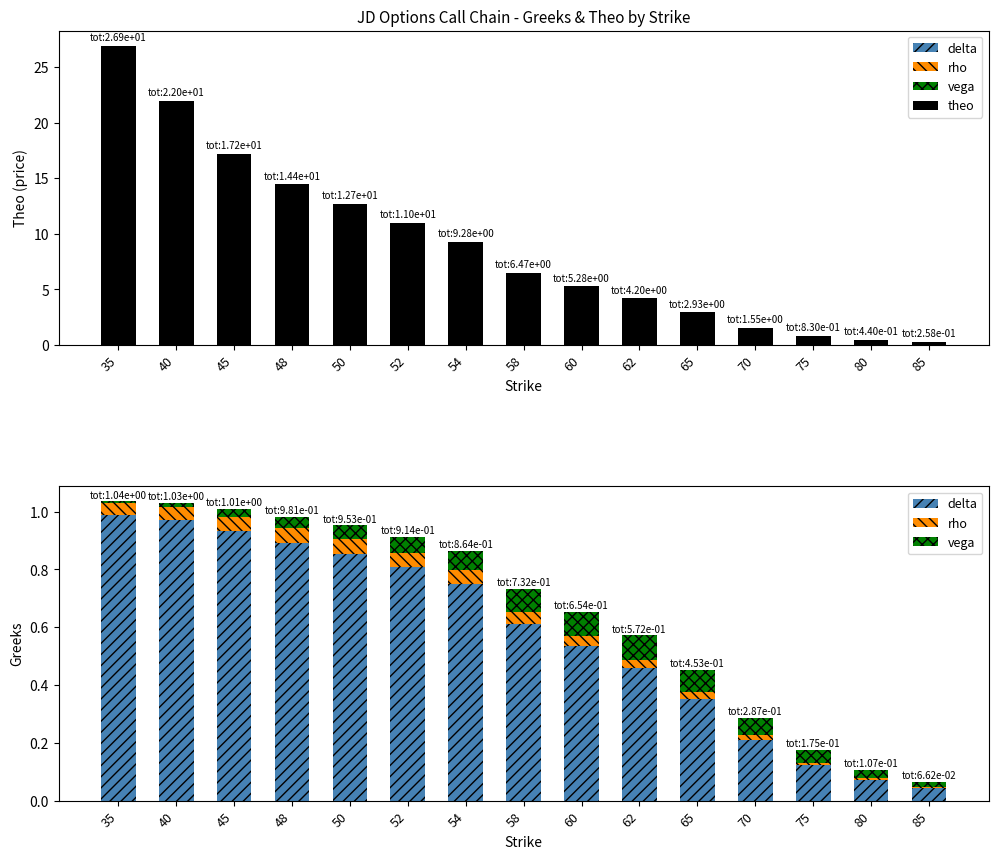

What is the average value of the theo series?

9.0